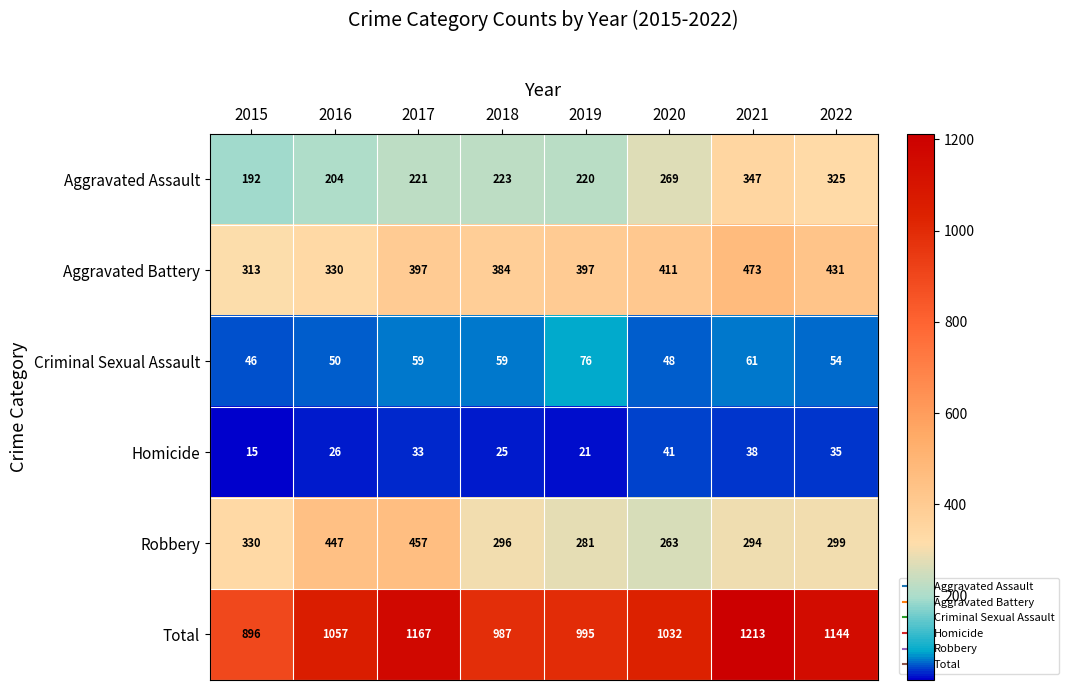

True or false: Aggravated Assault has a value of 128 at 2021.

False